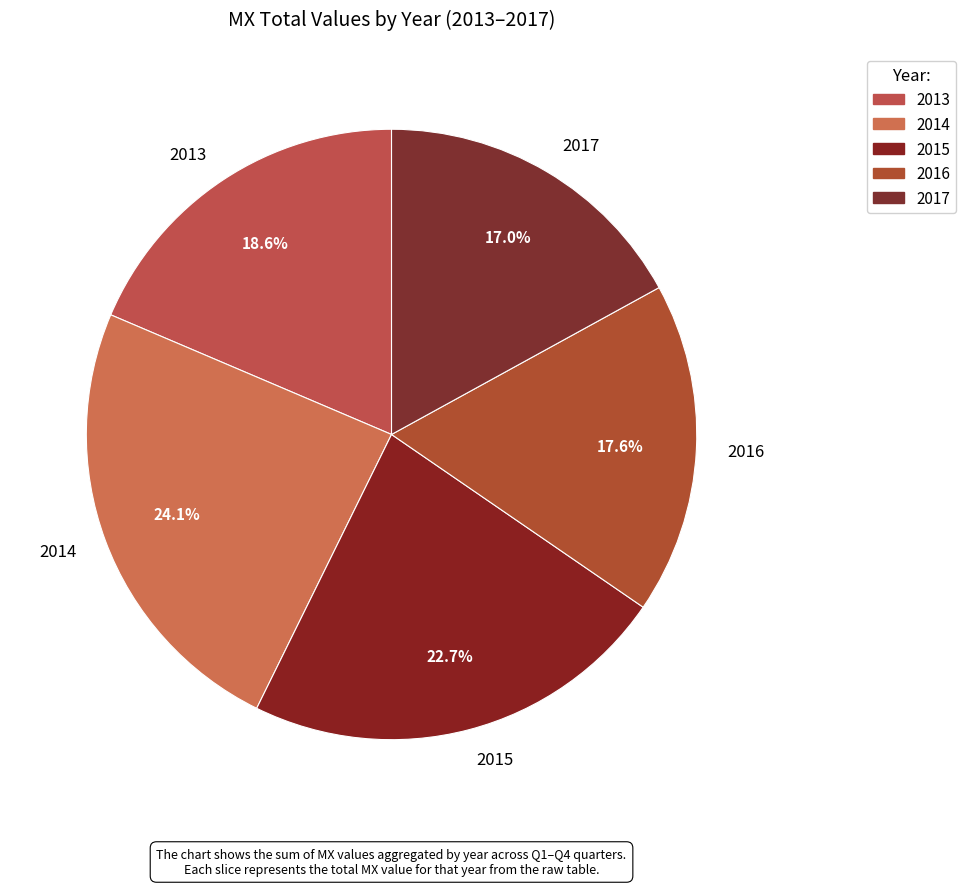

What percentage do 2013 and 2017 together represent?

35.6%